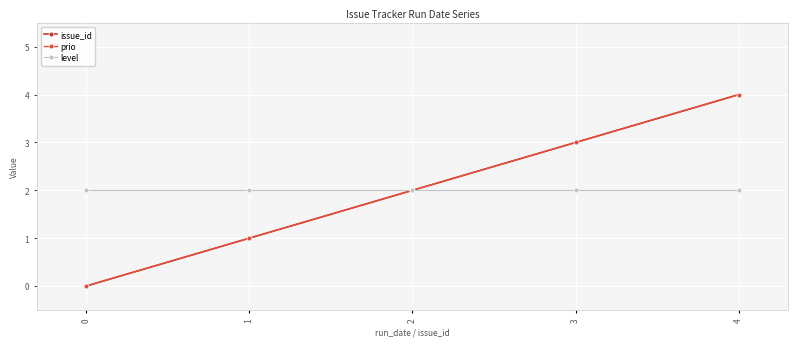

Between 2 and 1, which is larger?

2